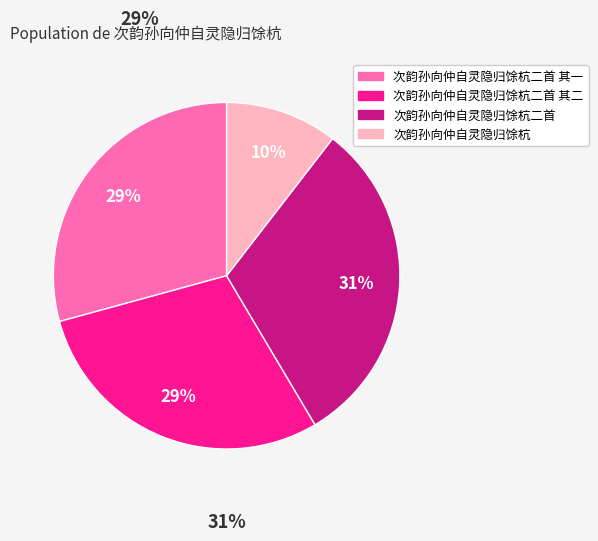

Count the number of slices in the pie.

4